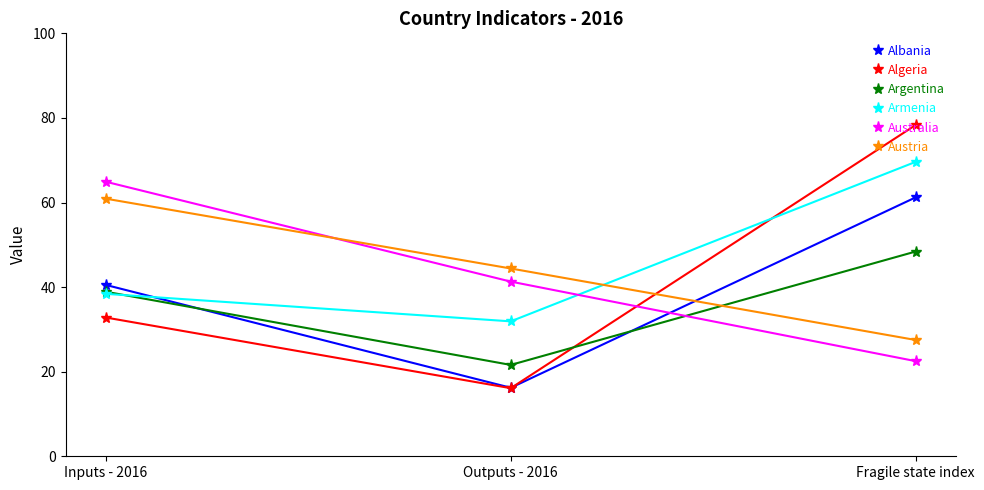

The value of Algeria at Fragile state index is 78.3. True or false?

True